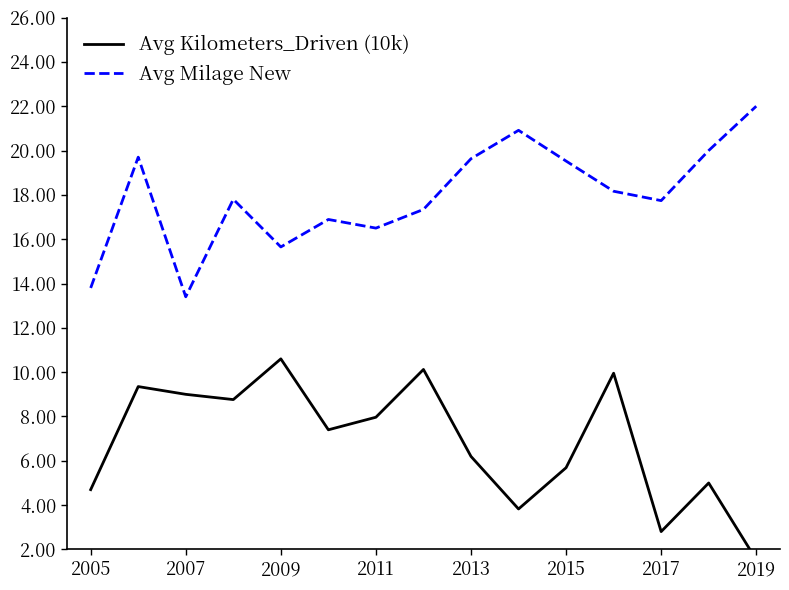

True or false: Avg Milage New and Avg Kilometers_Driven (10k) intersect in this chart.

False